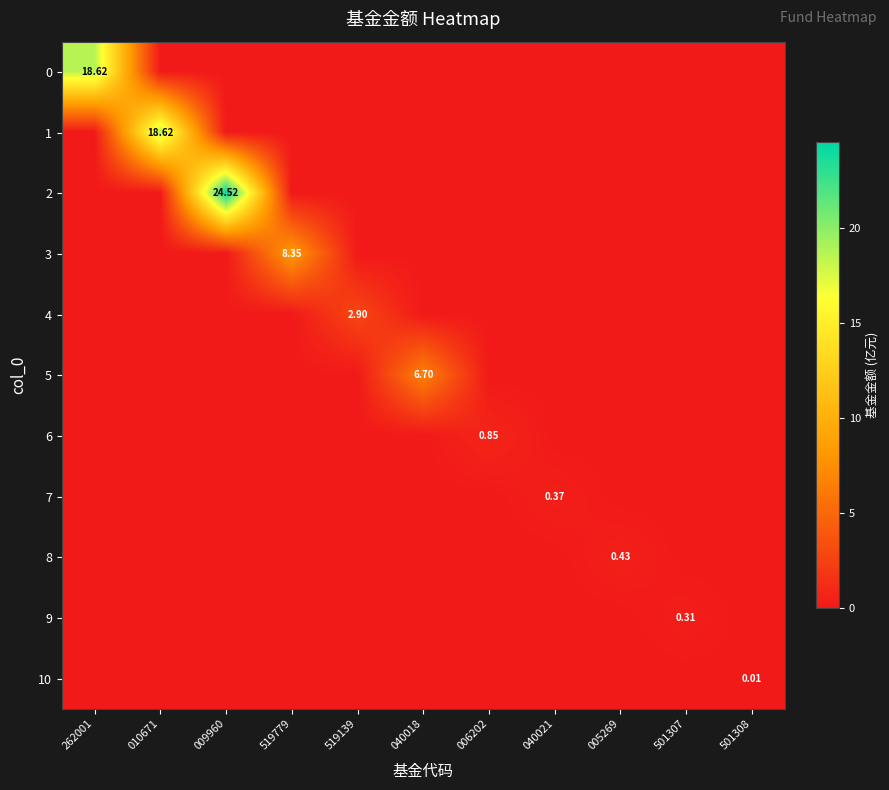

The 2 series shows 0.0 at 519139. True or false?

True